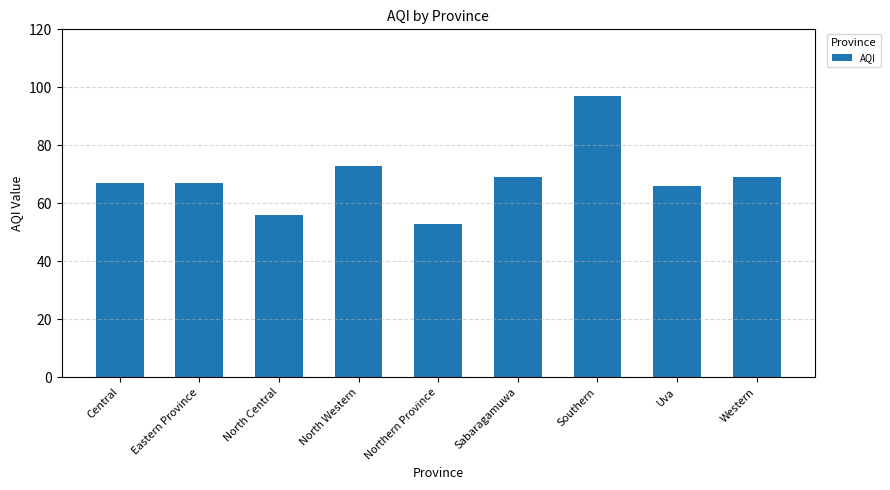

True or false: the data shows 67 at Eastern Province.

True